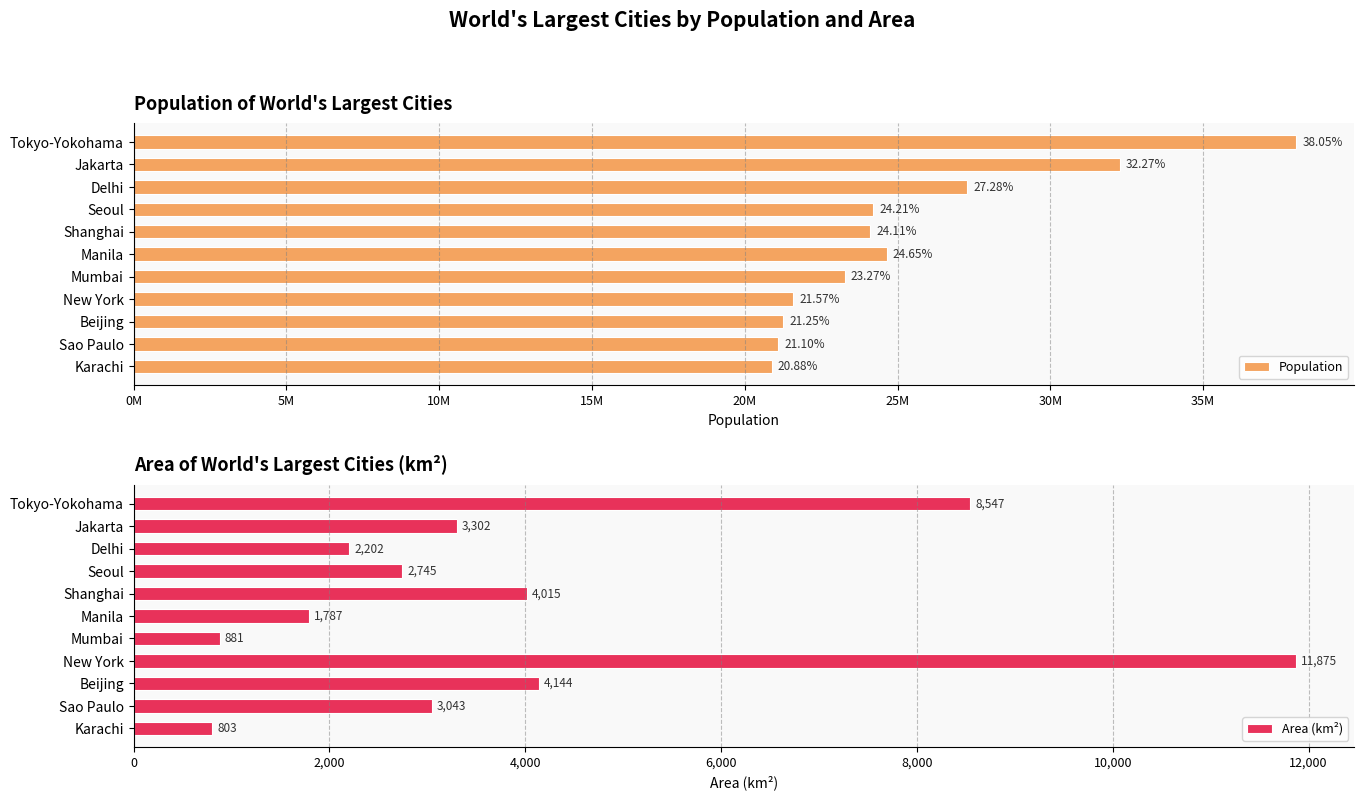

How many series are shown in this chart?

2